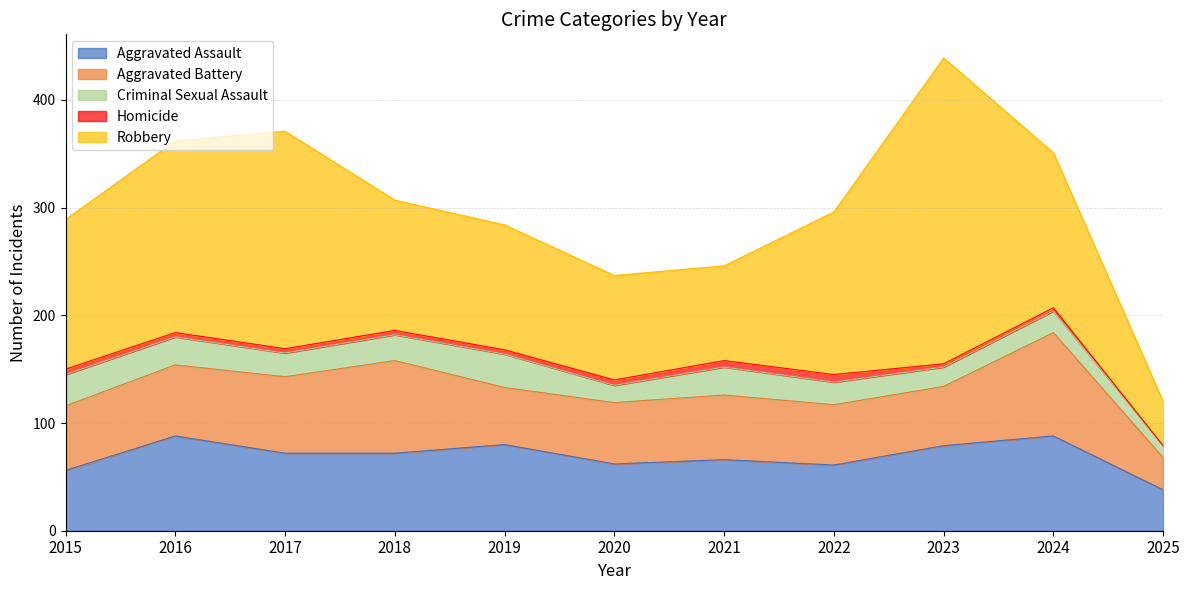

Count the number of categories in the chart.

11